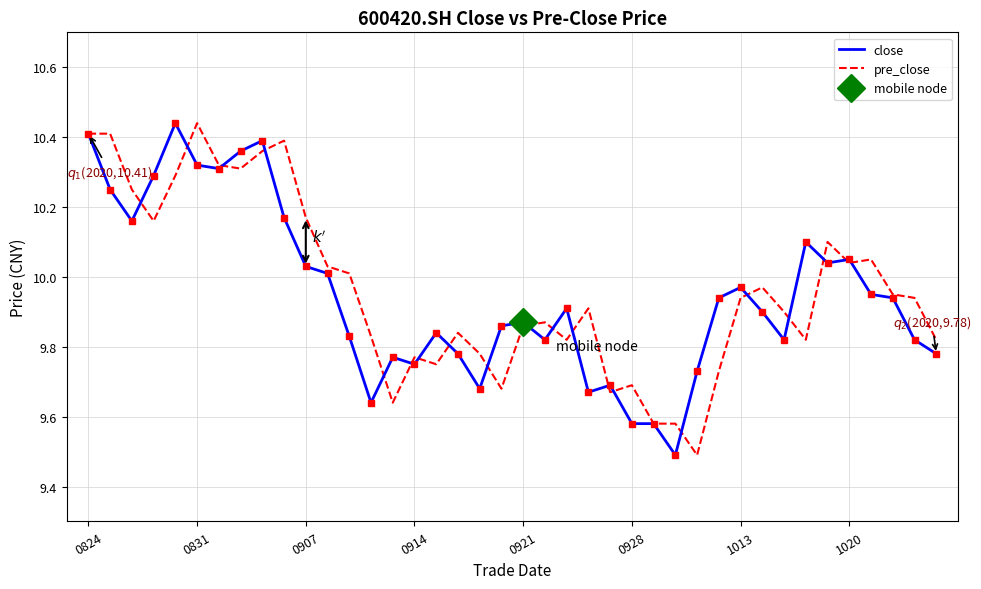

Which series has the largest range (max minus min)?

close